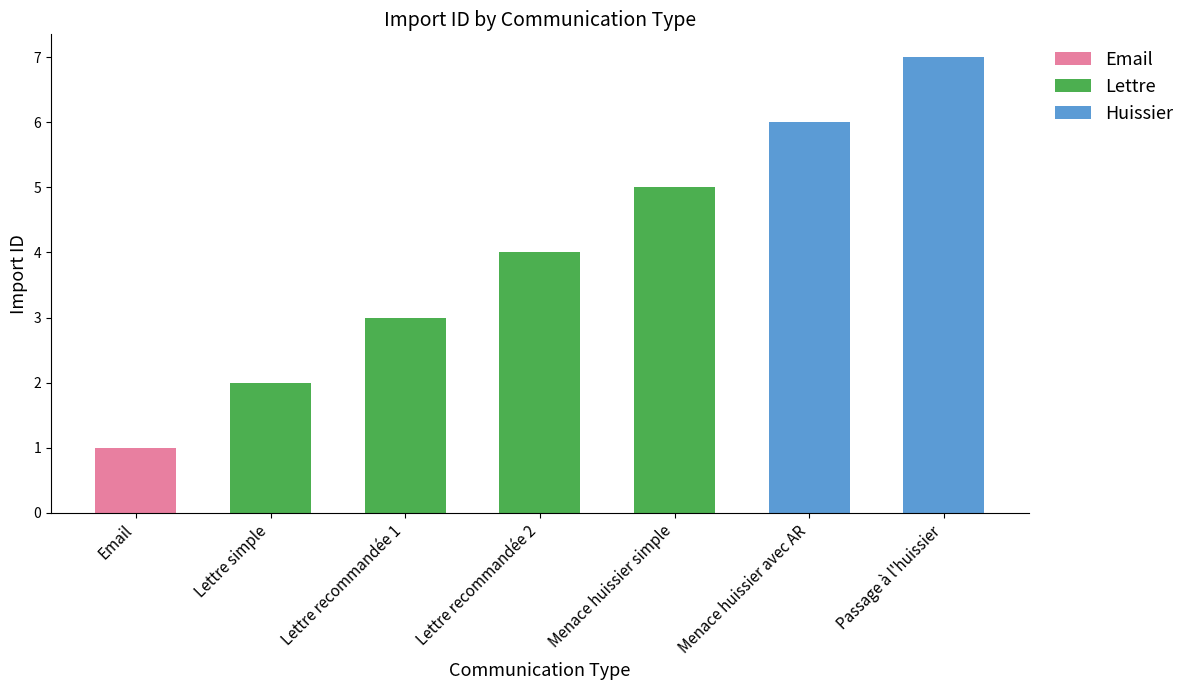

Are the bars grouped side by side (vs. stacked)?

No